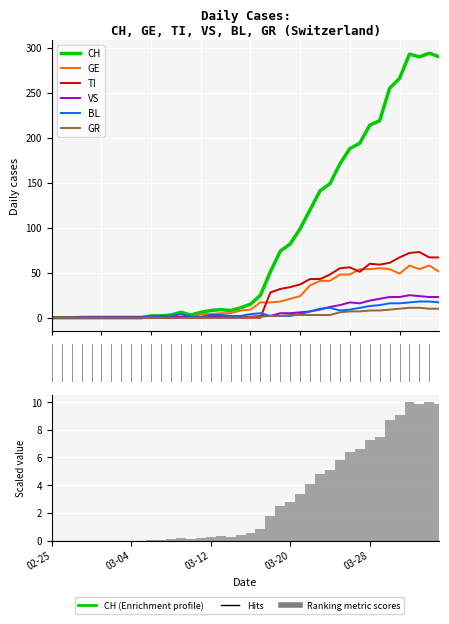

How many values in the CH series are below 15?

20